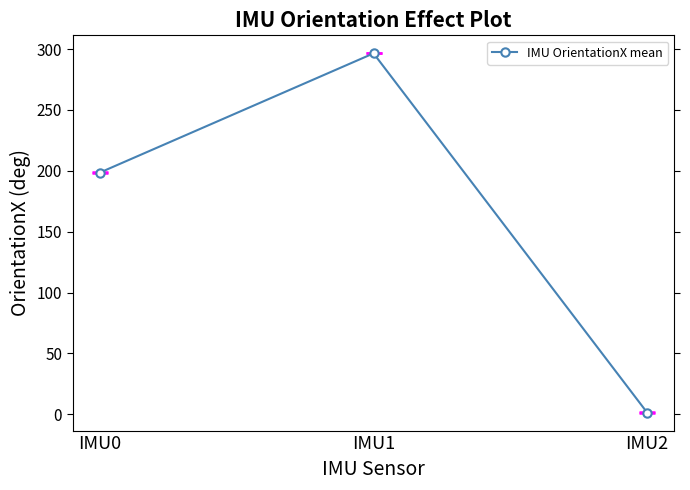

What is the sum of the values at IMU2 and IMU0?

200.1